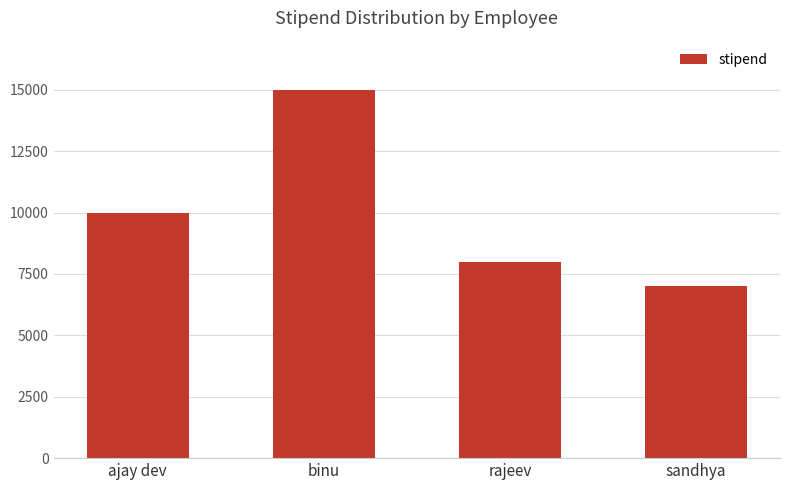

What is the label of the 1st bar from the right?

sandhya